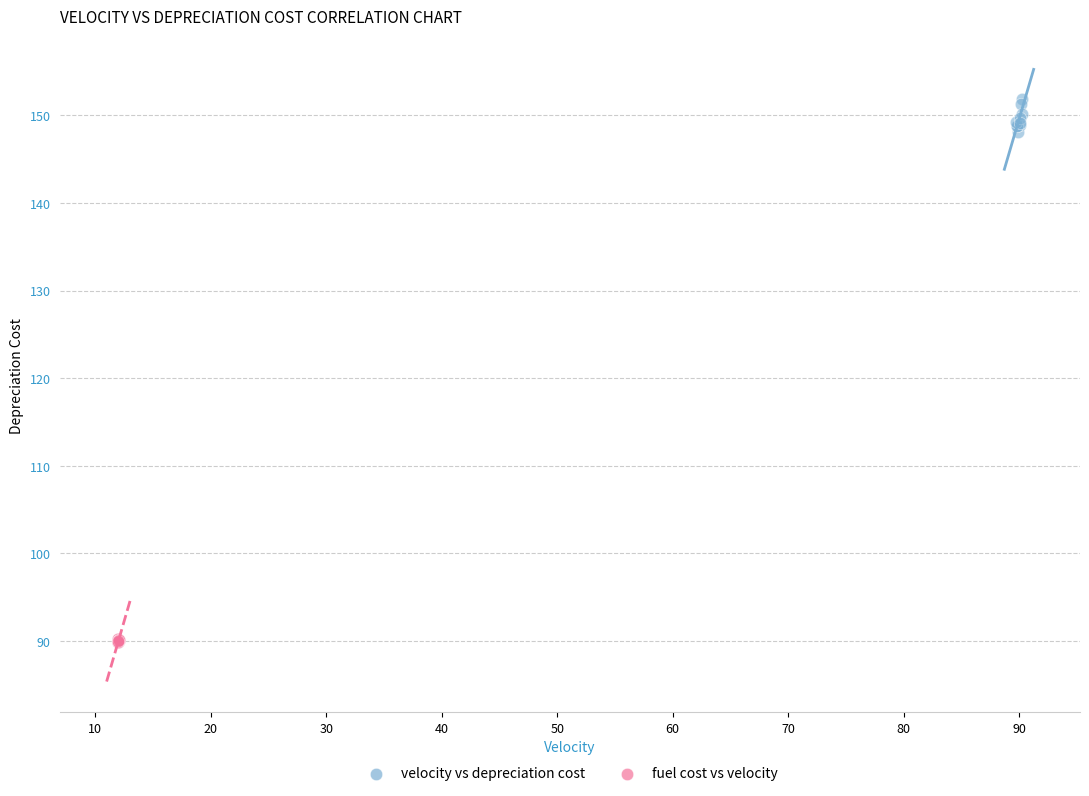

Which series contains the lowest Y value?

fuel cost vs velocity